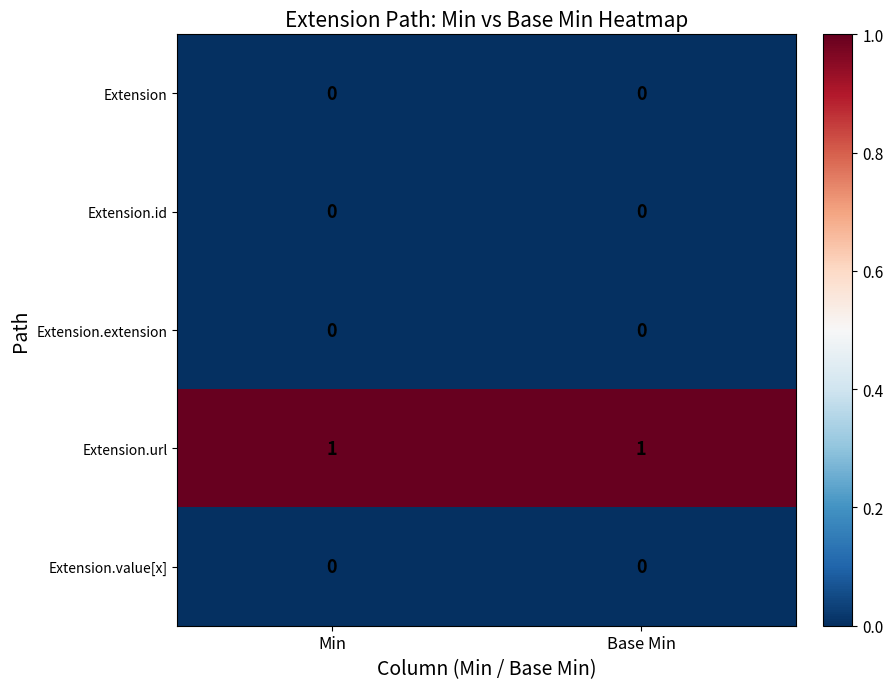

The Extension series shows 0 at Base Min. True or false?

True